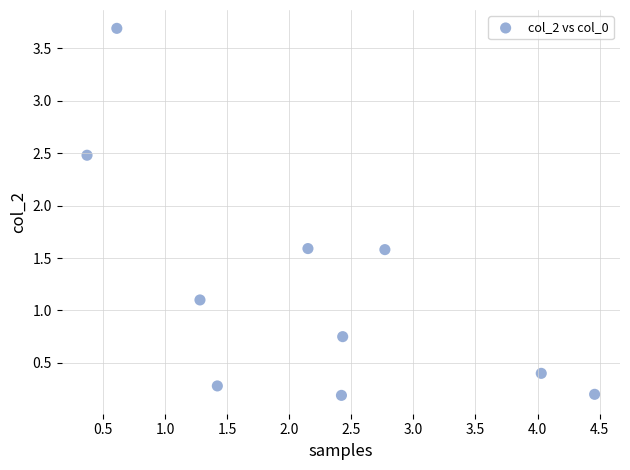

What is the average X value?

2.2